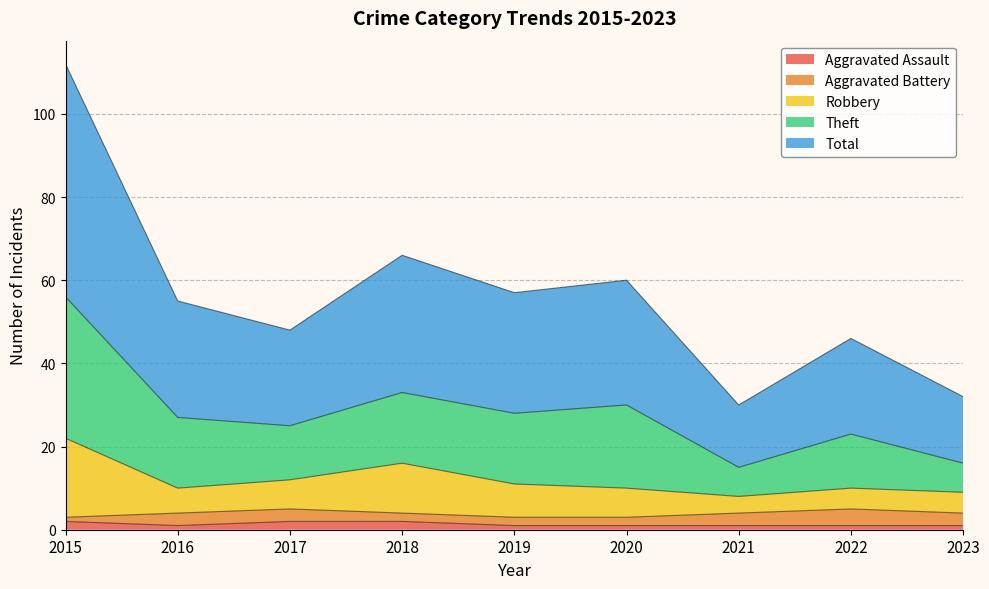

True or false: Aggravated Assault and Robbery cross at least once.

False